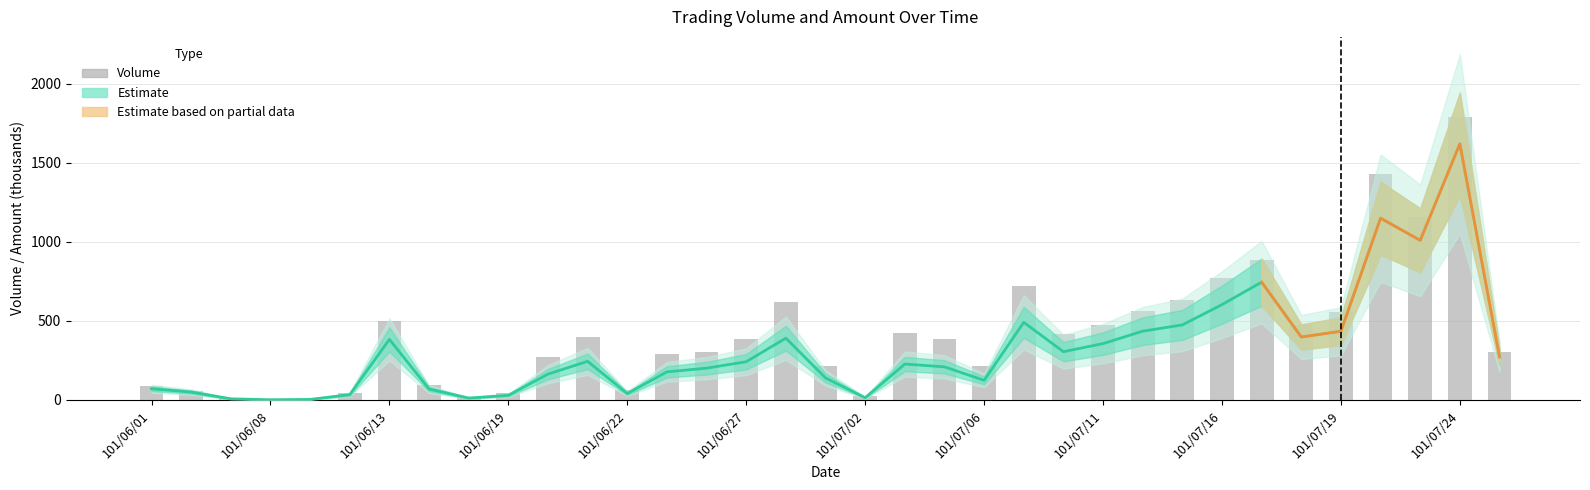

Which has a higher value, 101/07/12 or 101/07/05?

101/07/12